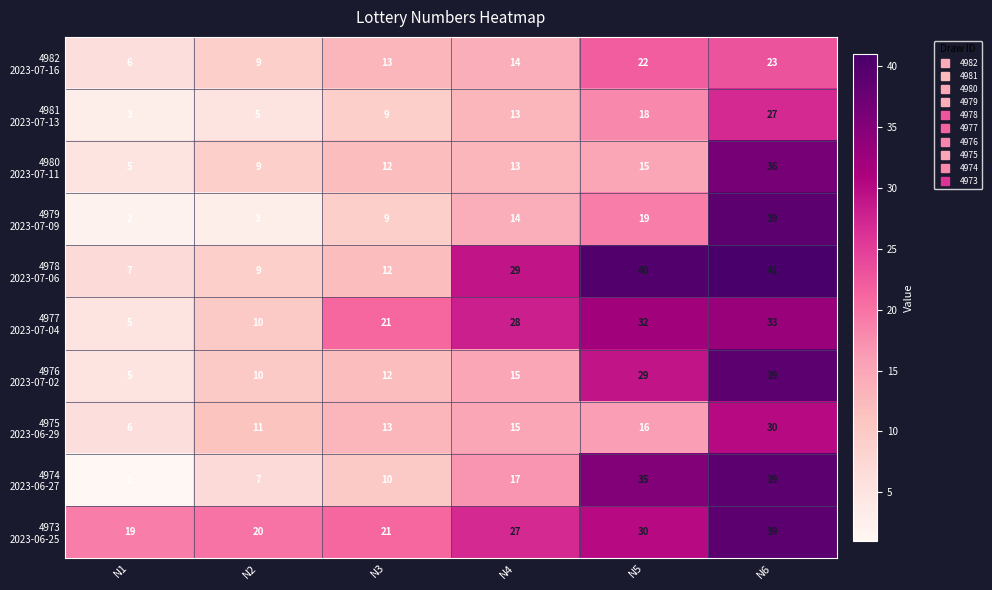

What is the total value across all series at N1?

59